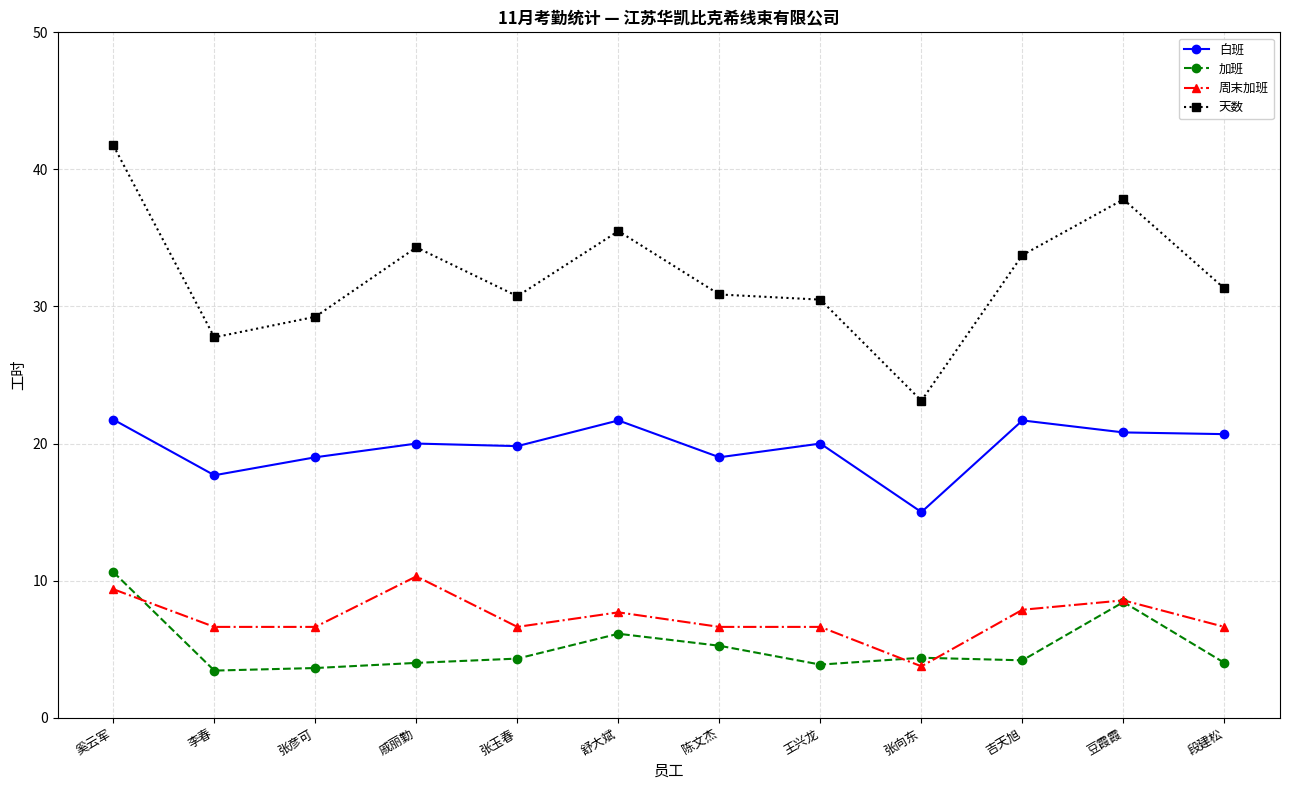

Where is 白班 nearest to the value 18?

李春